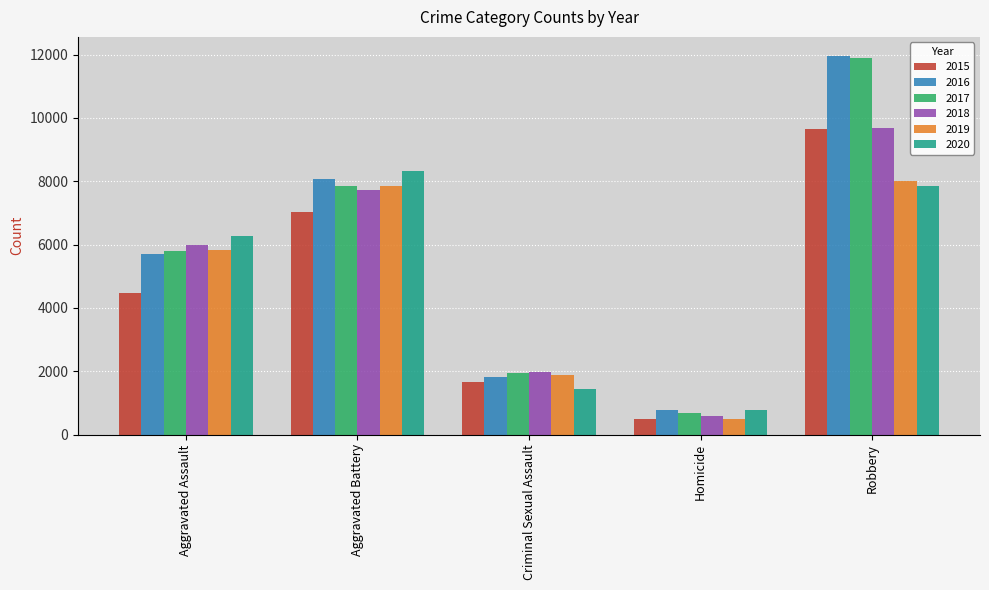

Reading left to right, what are all the values shown in this chart?

2015: 4480	7018	1671	496	9638
2016: 5712	8085	1820	786	11960
2017: 5793	7845	1951	672	11880
2018: 6001	7734	1985	589	9680
2019: 5841	7857	1881	498	7994
2020: 6263	8319	1456	787	7855